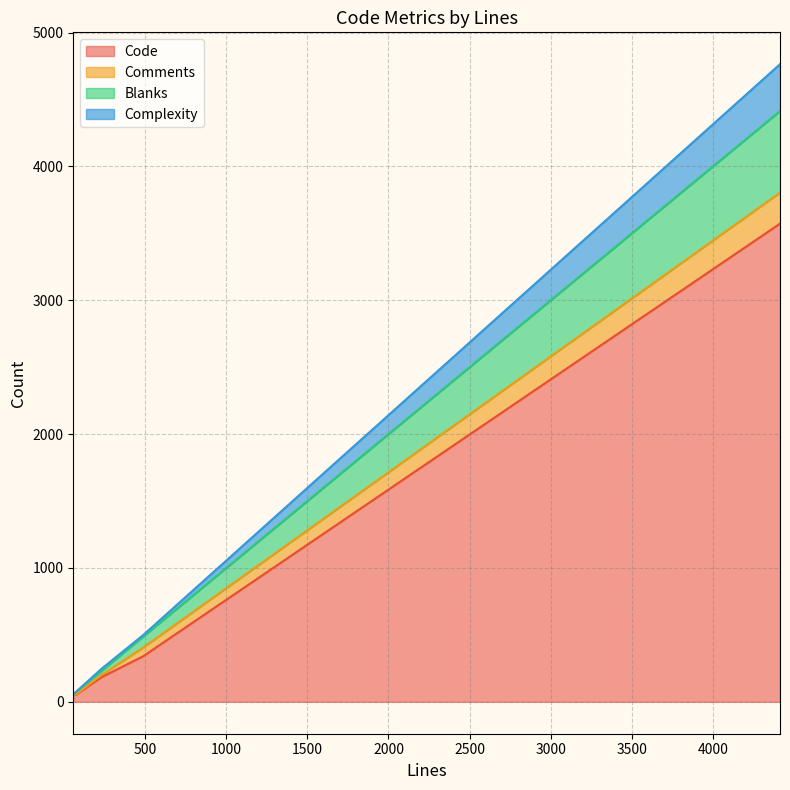

Between 230 and 487, which series saw the biggest shift?

Code